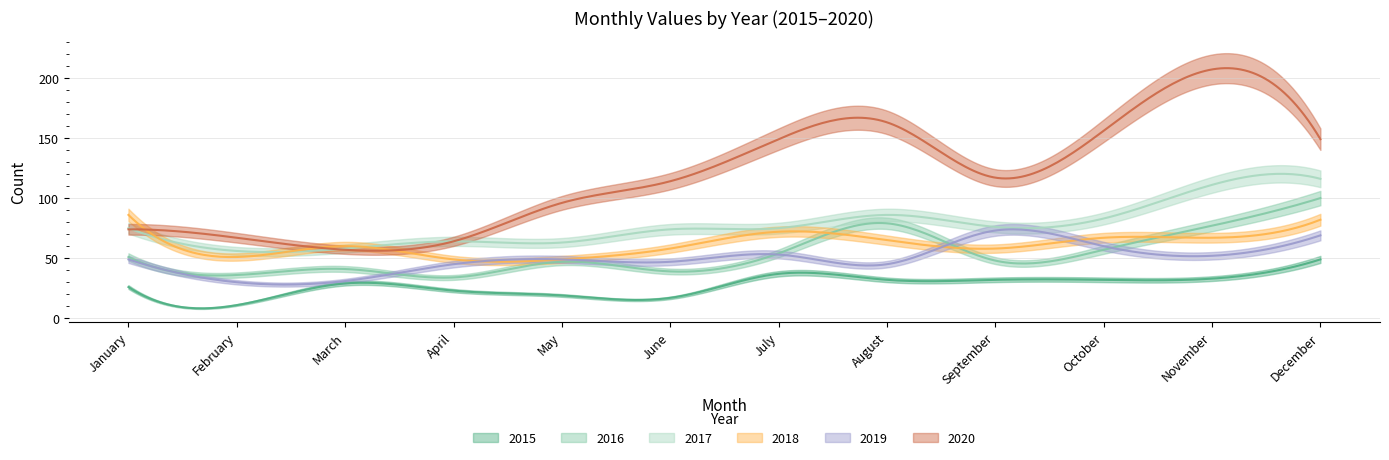

What is the sum of the 2017 values at January and June?

149